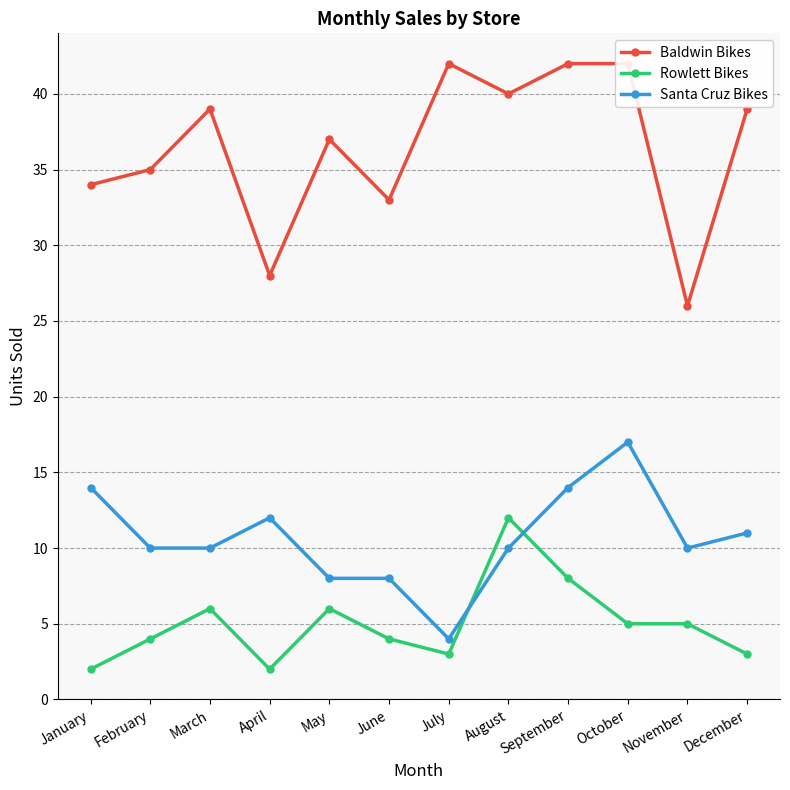

What is the difference between the highest and lowest values at June?

29